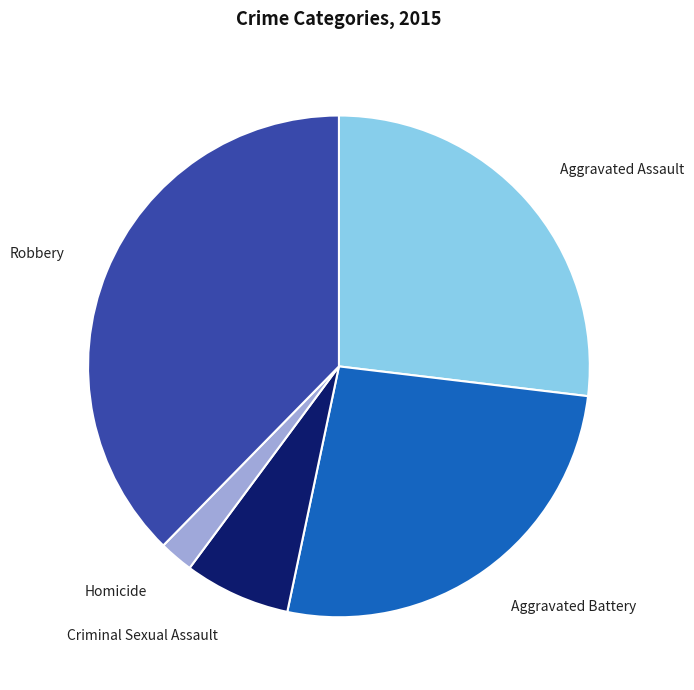

Which category has the biggest portion of the pie?

Robbery